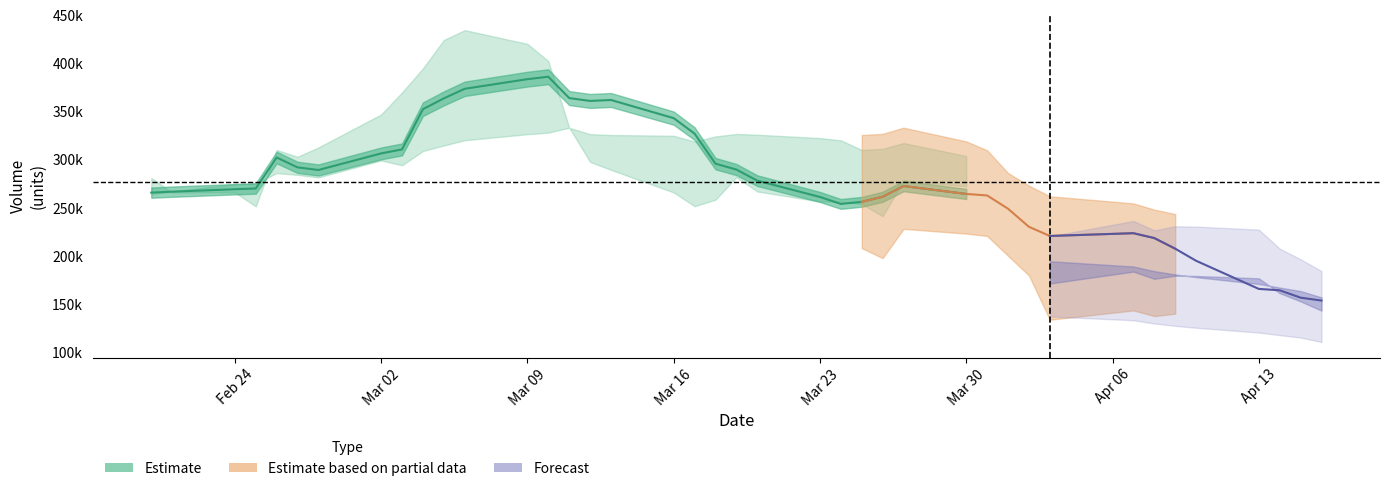

At which category is the sum across all series the highest?

9